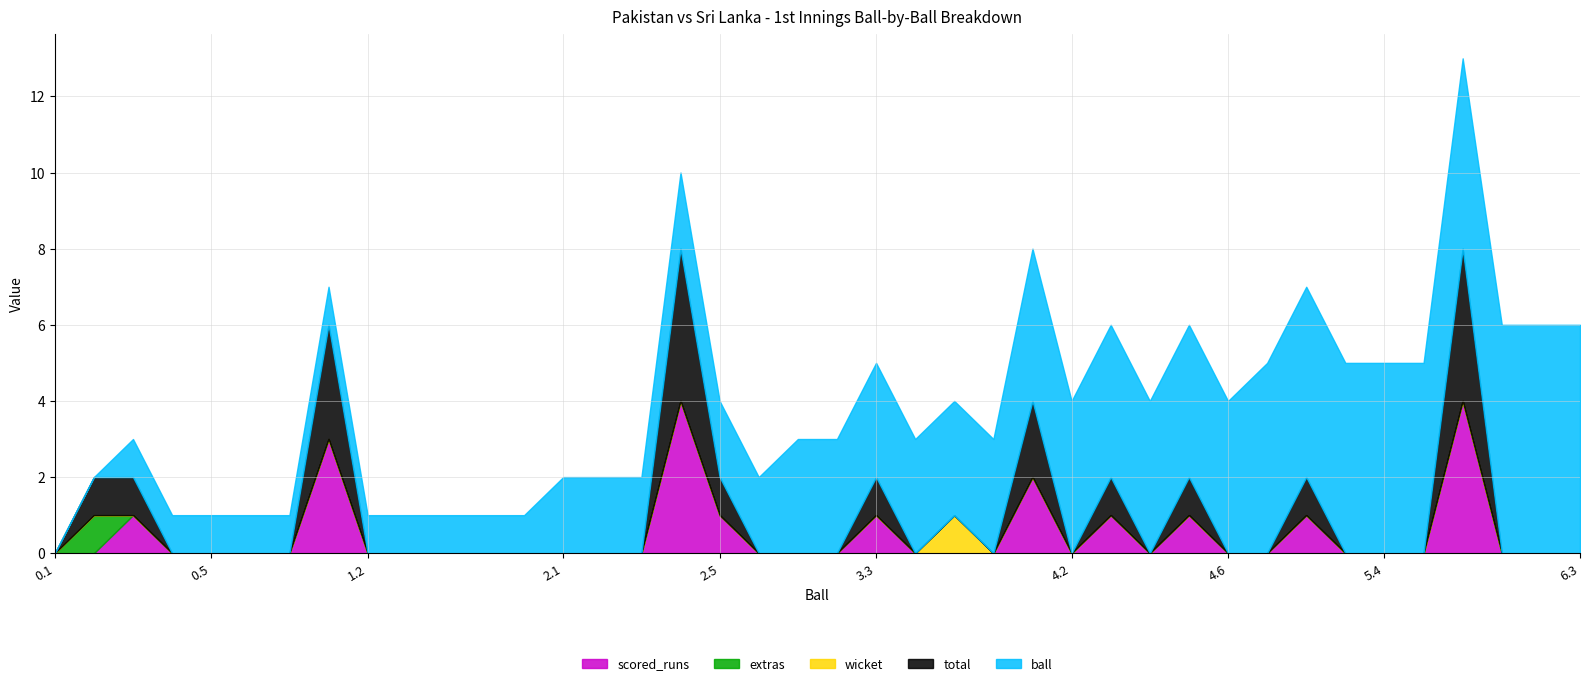

Is it true that scored_runs equals 1 at 0.3?

False